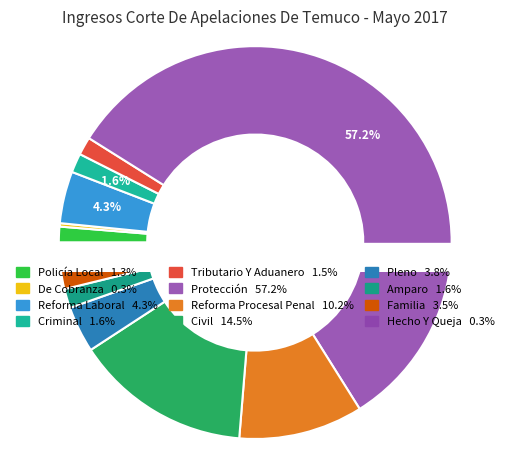

To the nearest percent, what is the average slice percentage?

8%